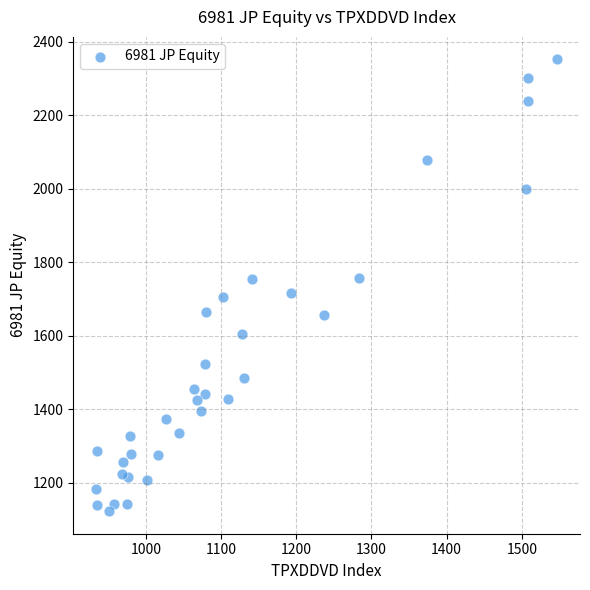

What is the range of Y values (max minus min)?

1228.3